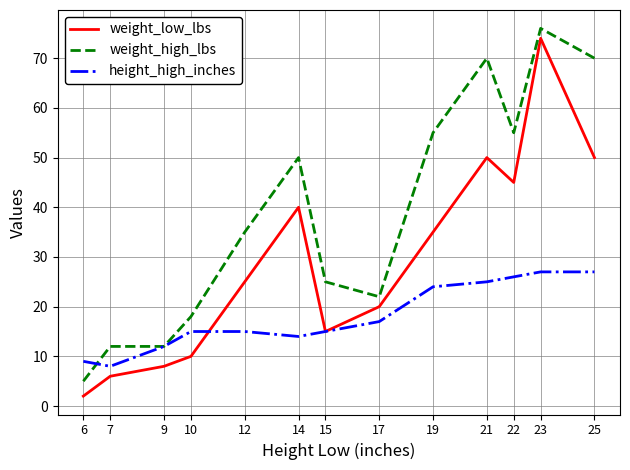

True or false: weight_low_lbs has a value of 68 at 21.

False